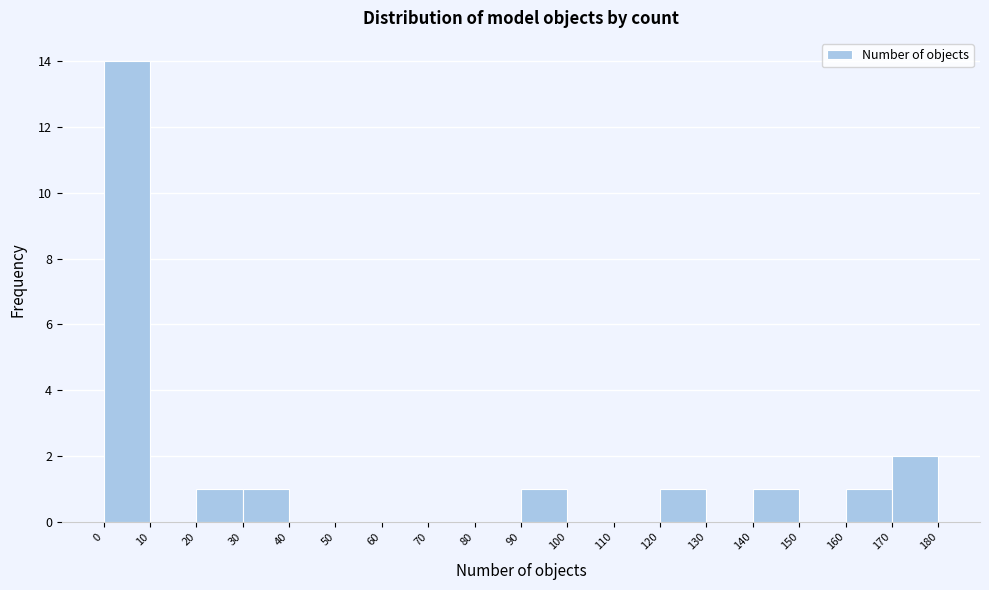

Reading left to right, transcribe this chart: for each bar, give the range it covers on the x-axis and its height. The values are not printed on the chart, so give them approximately, as read against the axis.

0 to 10: 14
10 to 20: 0
20 to 30: 1
30 to 40: 1
40 to 50: 0
50 to 60: 0
60 to 70: 0
70 to 80: 0
80 to 90: 0
90 to 100: 1
100 to 110: 0
110 to 120: 0
120 to 130: 1
130 to 140: 0
140 to 150: 1
150 to 160: 0
160 to 170: 1
170 to 180: 2